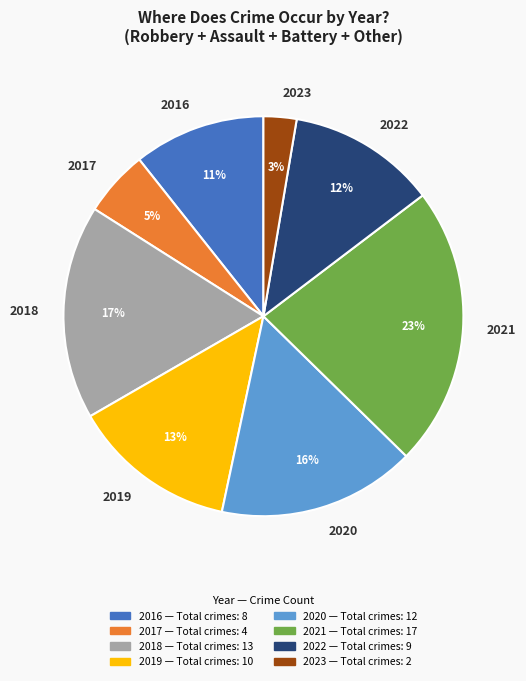

What percentage is the 2017 slice, to the nearest percent?

5%